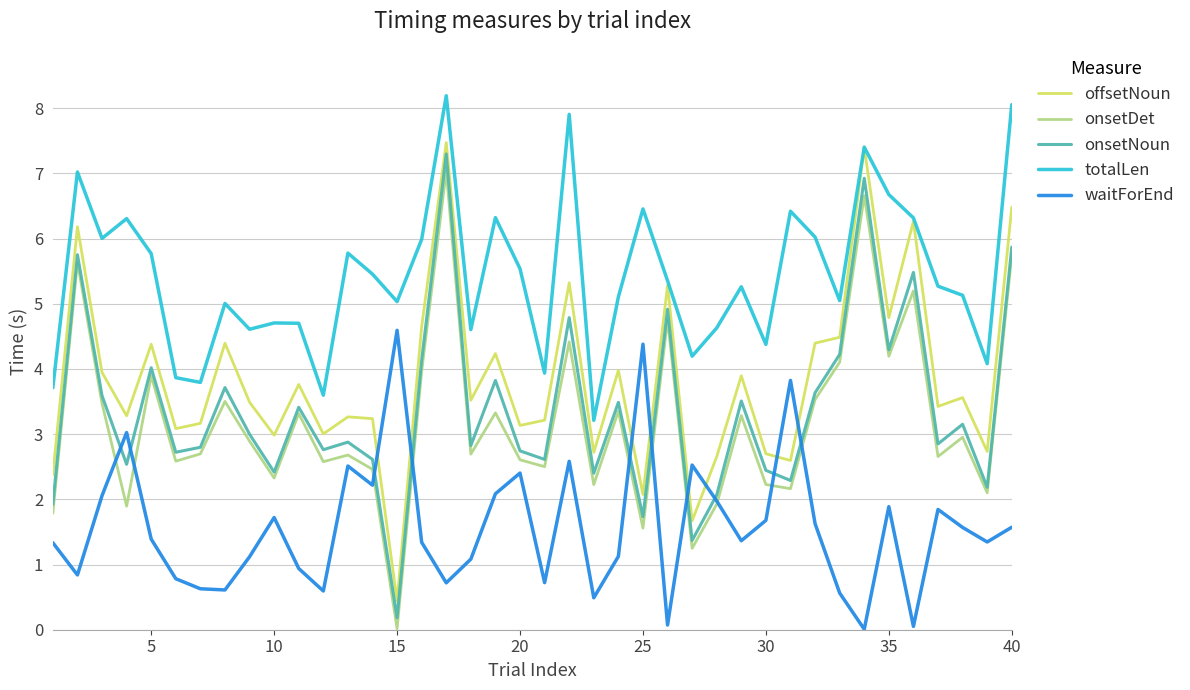

True or false: offsetNoun and onsetDet intersect in this chart.

False